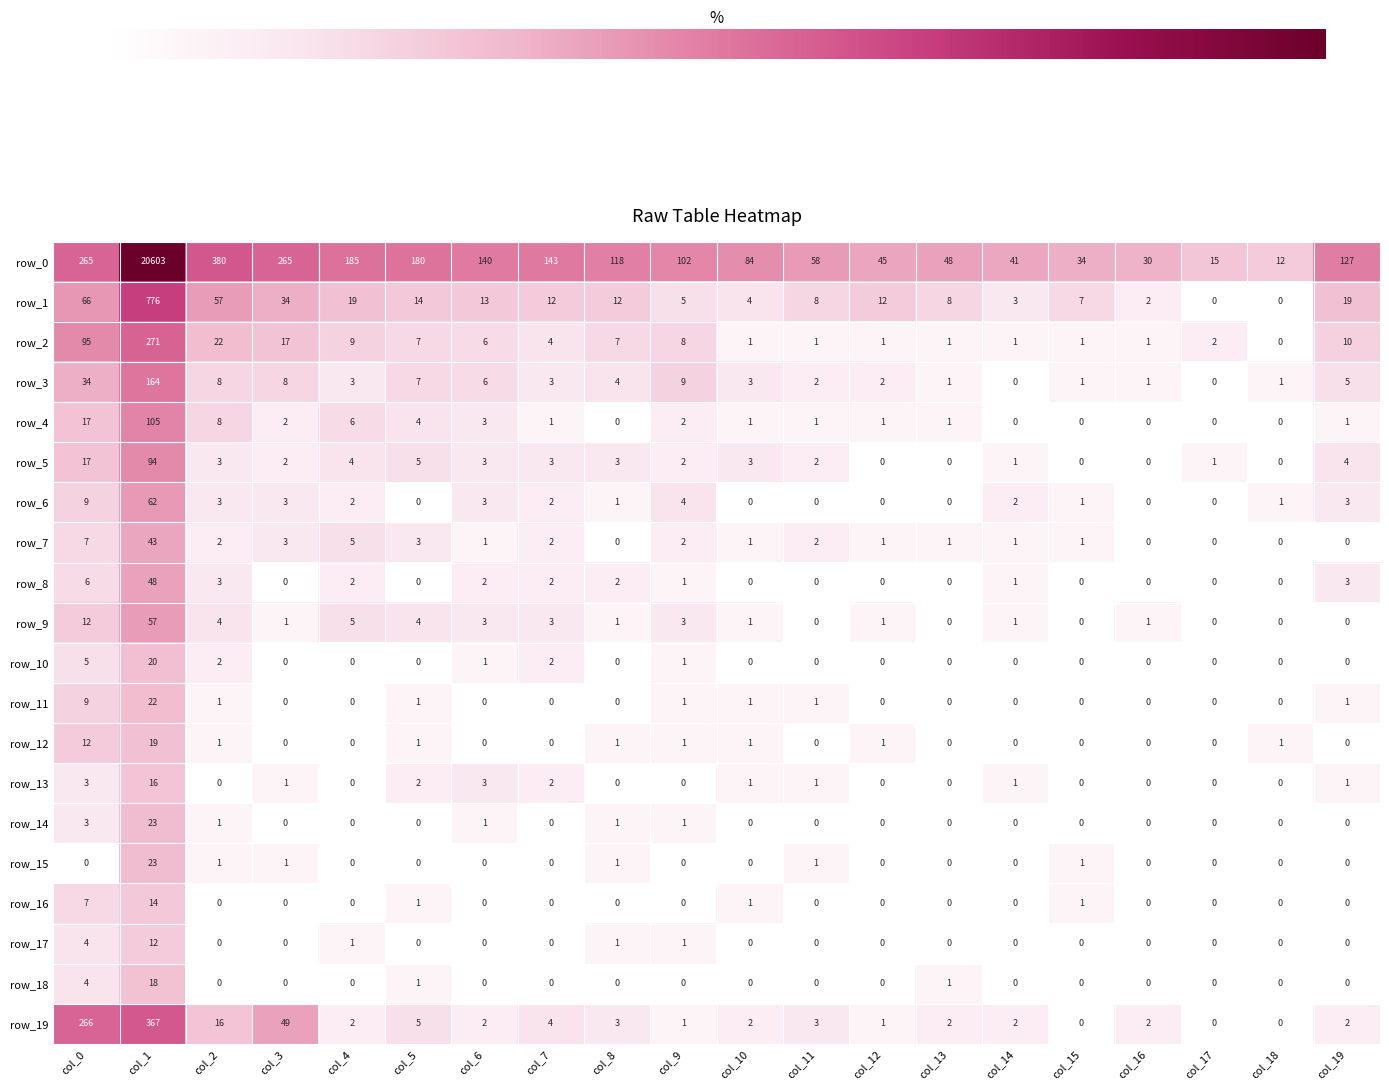

What is the maximum value shown in the chart?

20603